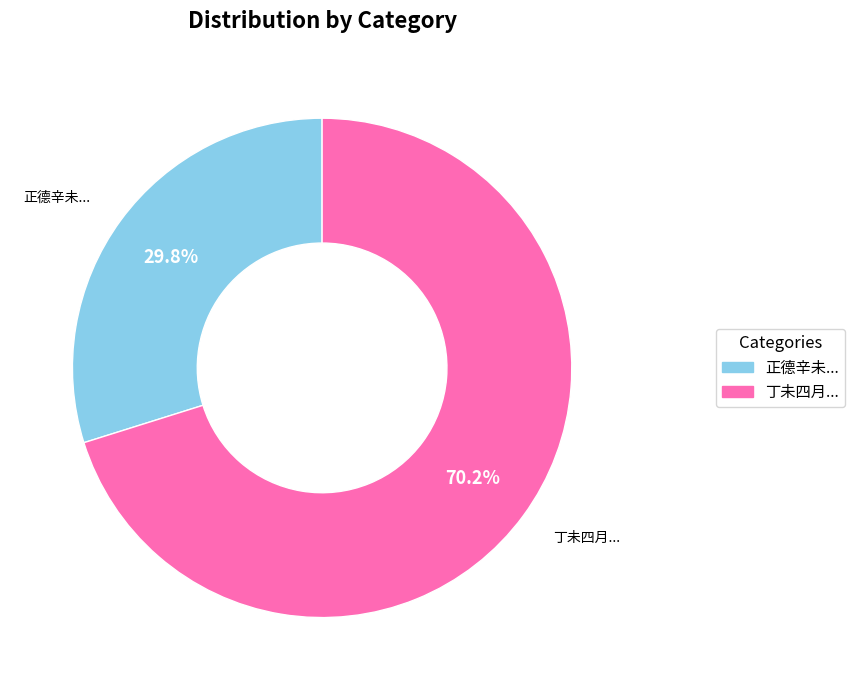

Is there a majority slice in this chart?

Yes